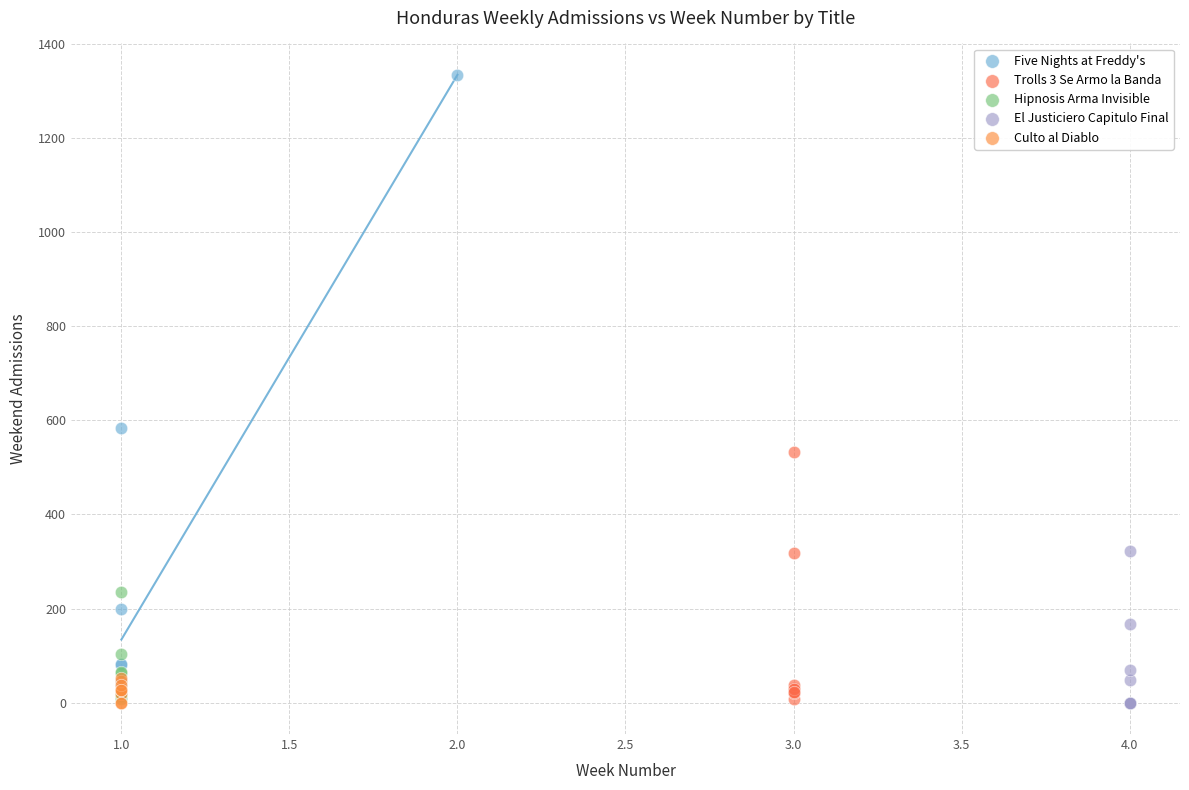

Which series has the largest Y range (max minus min)?

Five Nights at Freddy's